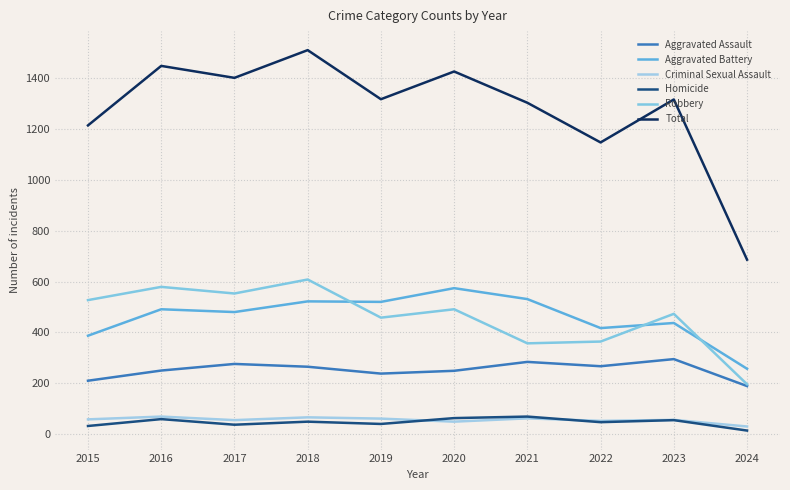

Count the number of categories in the chart.

10